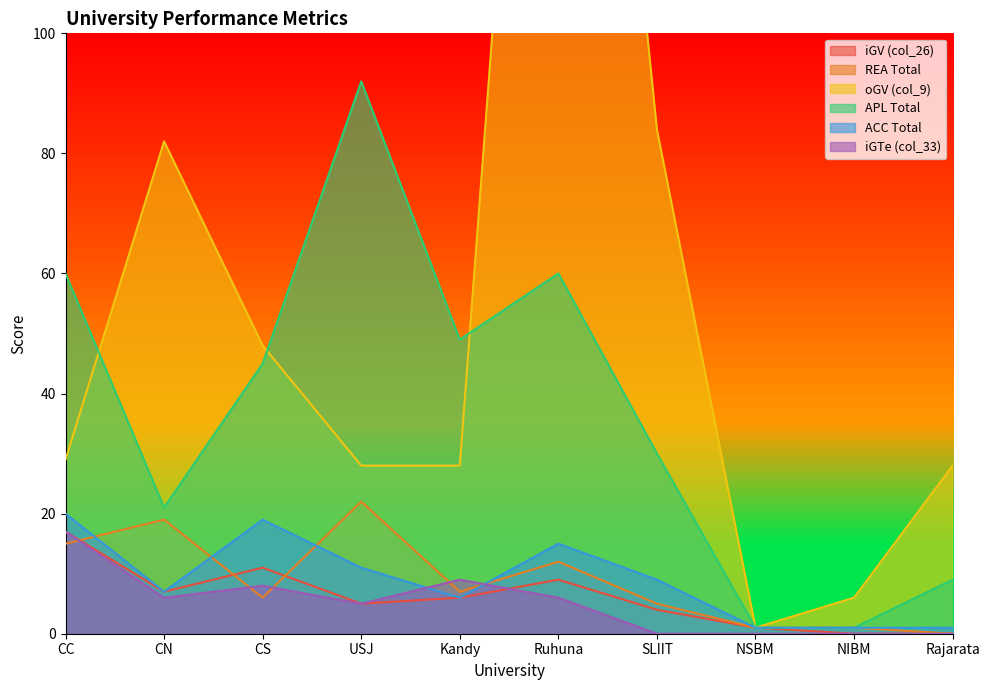

Reading right to left, list all the values displayed in this chart.

iGV (col_26): Rajarata=0	NIBM=0	NSBM=1	SLIIT=4	Ruhuna=9	Kandy=6	USJ=5	CS=11	CN=7	CC=17
REA Total: Rajarata=0	NIBM=1	NSBM=1	SLIIT=5	Ruhuna=12	Kandy=7	USJ=22	CS=6	CN=19	CC=15
oGV (col_9): Rajarata=28	NIBM=6	NSBM=1	SLIIT=84	Ruhuna=246	Kandy=28	USJ=28	CS=48	CN=82	CC=29
APL Total: Rajarata=9	NIBM=1	NSBM=1	SLIIT=30	Ruhuna=60	Kandy=49	USJ=92	CS=45	CN=21	CC=60
ACC Total: Rajarata=1	NIBM=1	NSBM=1	SLIIT=9	Ruhuna=15	Kandy=6	USJ=11	CS=19	CN=7	CC=20
iGTe (col_33): Rajarata=0	NIBM=0	NSBM=0	SLIIT=0	Ruhuna=6	Kandy=9	USJ=5	CS=8	CN=6	CC=17